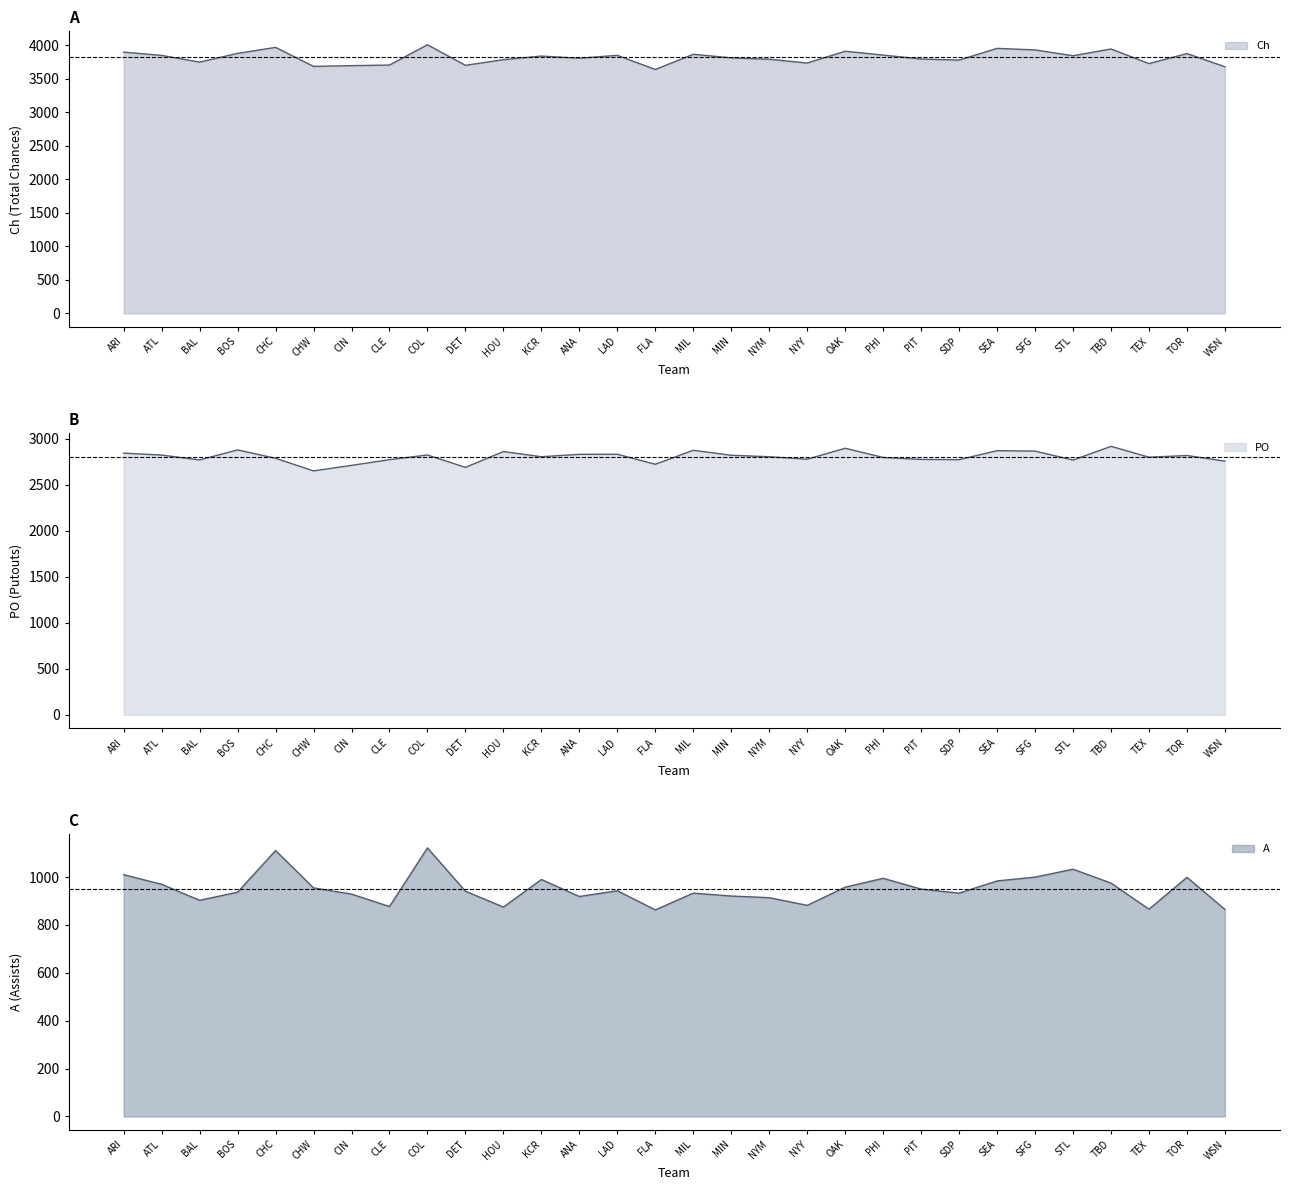

How many lines are shown in the chart?

3